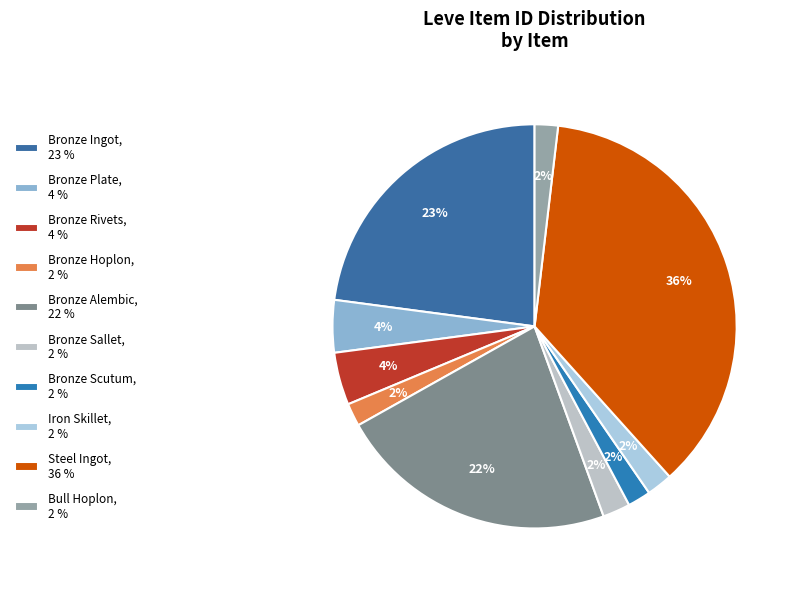

How many slices are in this pie chart?

10